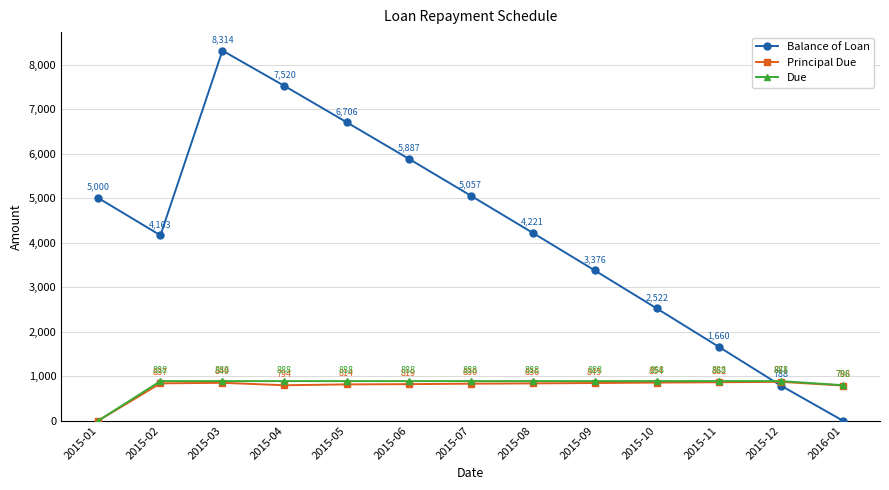

After their last crossing, which series has the higher values: Due or Balance of Loan?

Due